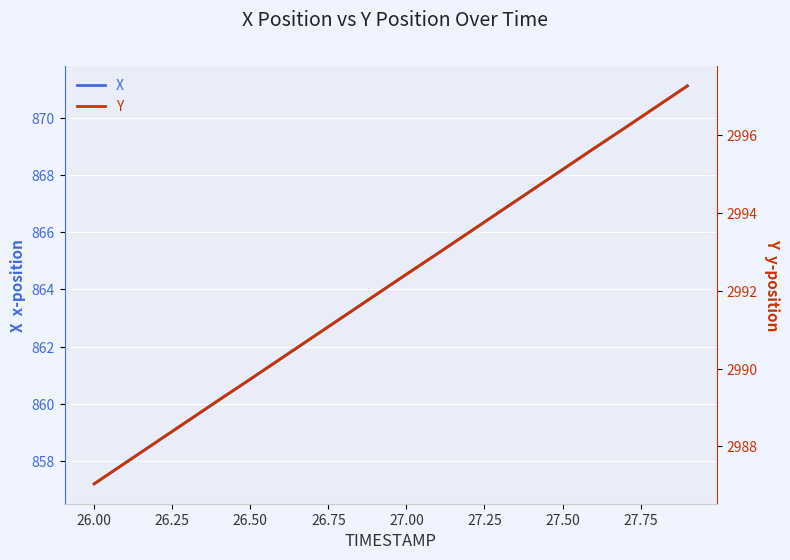

What is the average value of the X series?

864.2